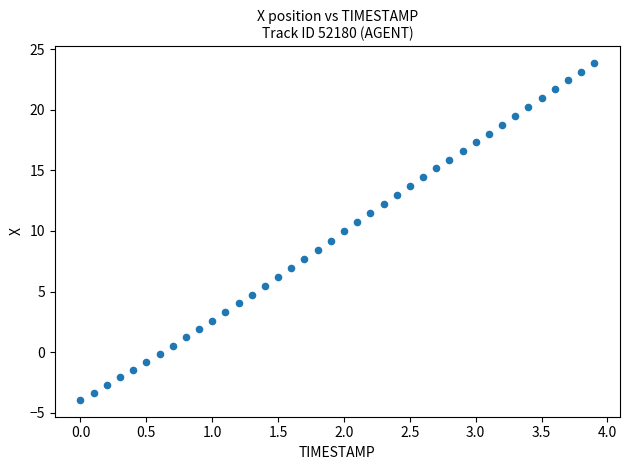

What is the range of X values (max minus min)?

3.9